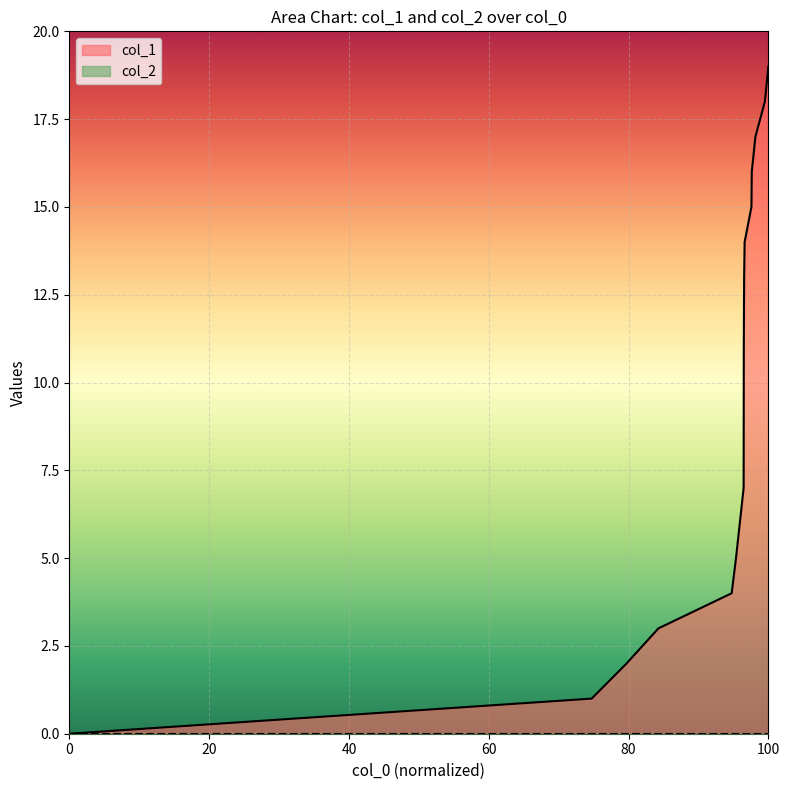

True or false: the data shows 16 at 1534021637.

True